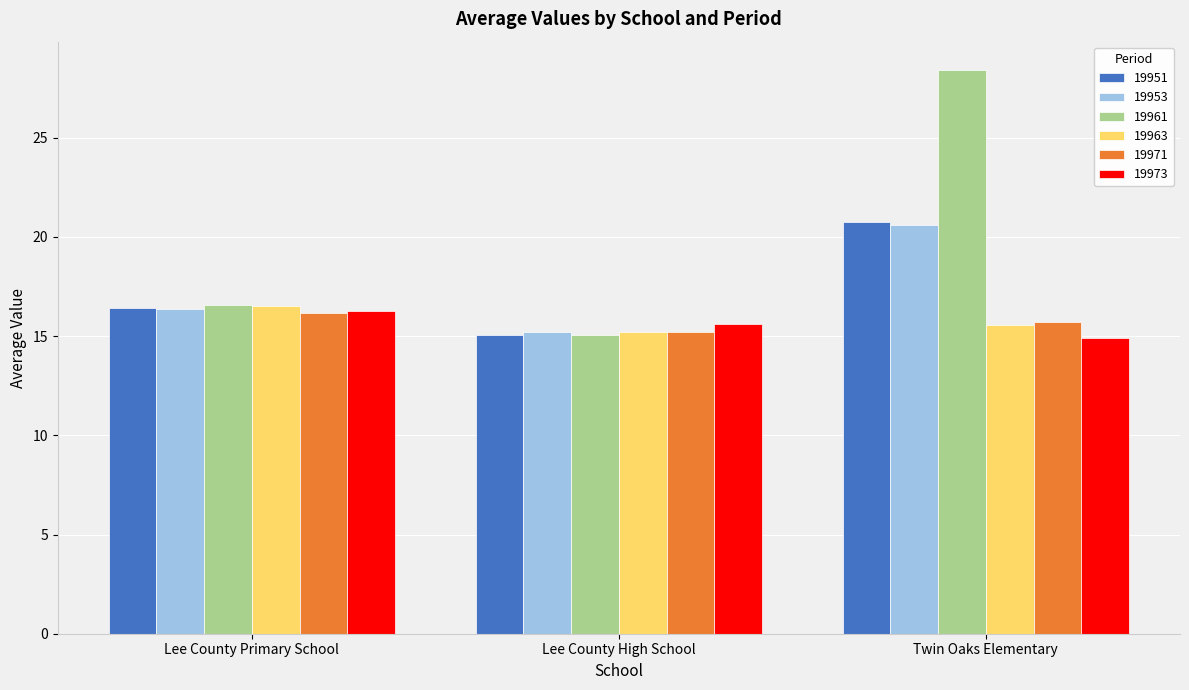

Read the 19971 value at Lee County High School.

15.2